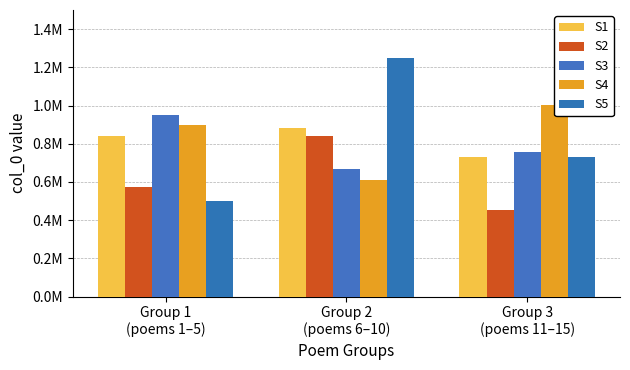

How many S3 values are between 668154 and 952730?

3